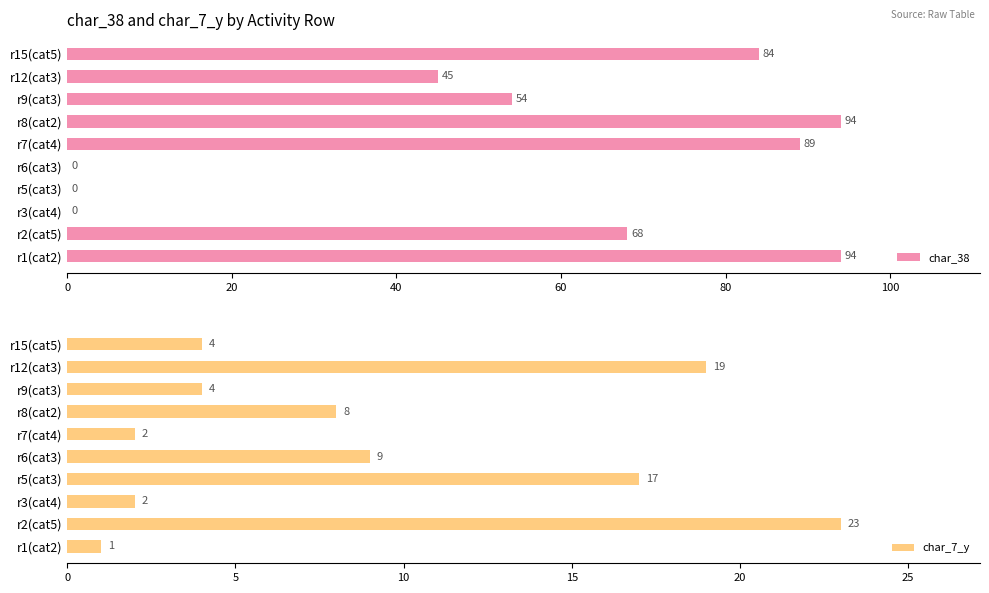

What is the difference between the char_7_y values at r7(cat4) and r6(cat3)?

7